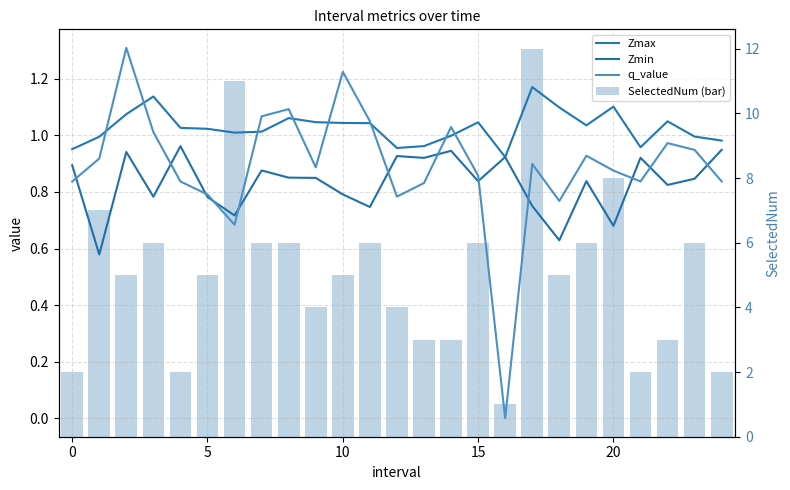

The Zmin series shows 0.8 at 9. True or false?

True